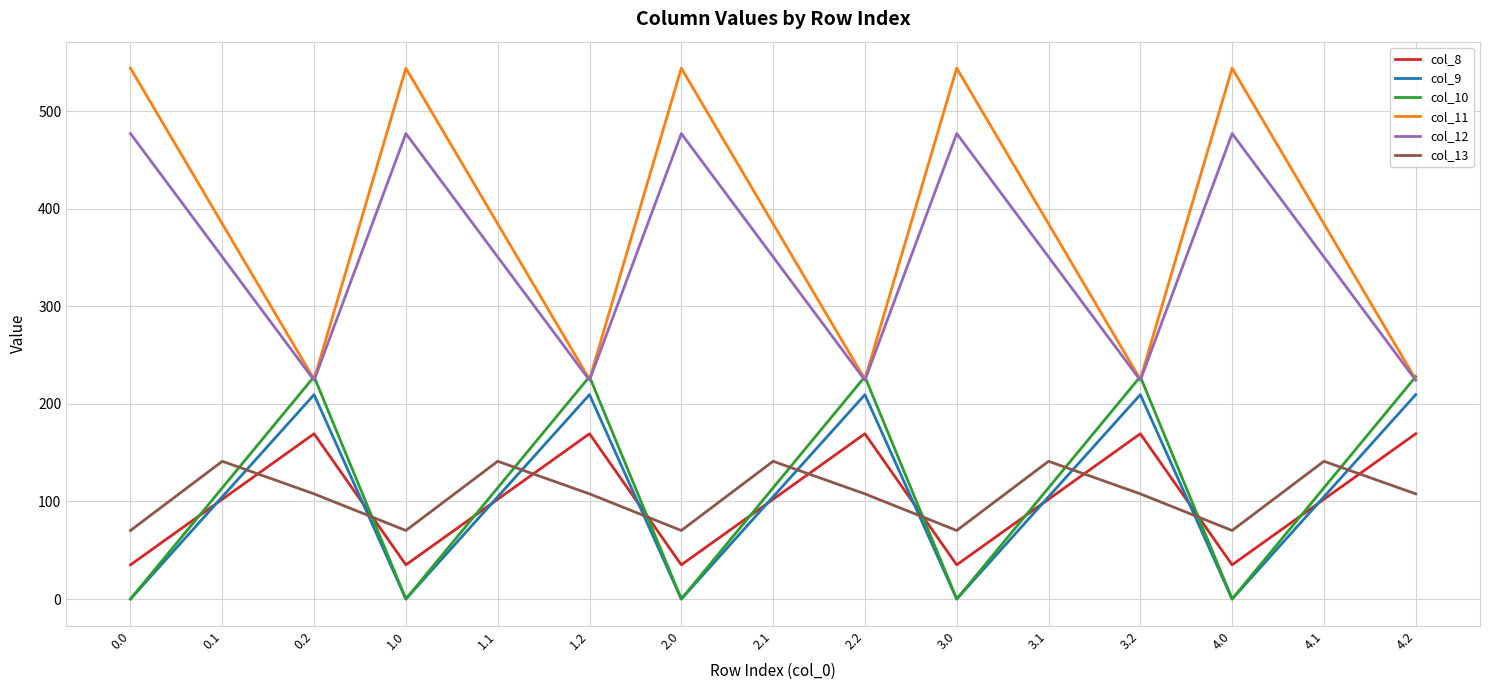

True or false: col_13 and col_11 intersect in this chart.

False